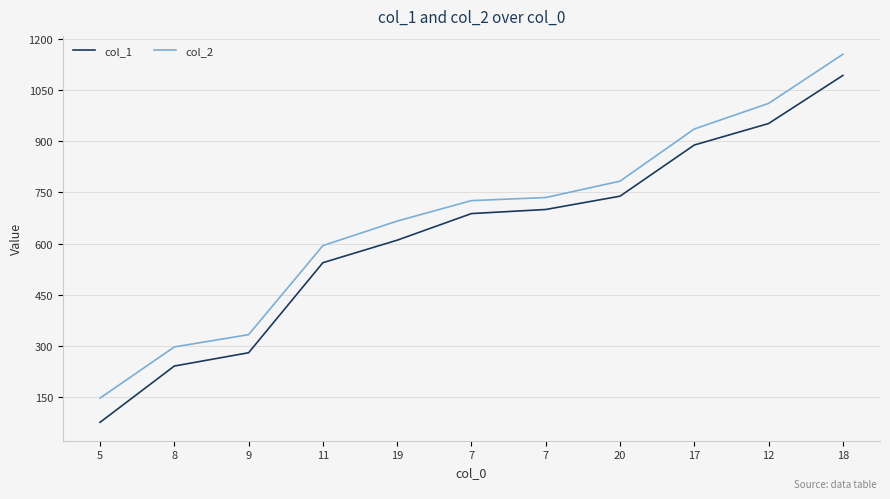

What is the value of the col_1 point at the 5th from the left?

610